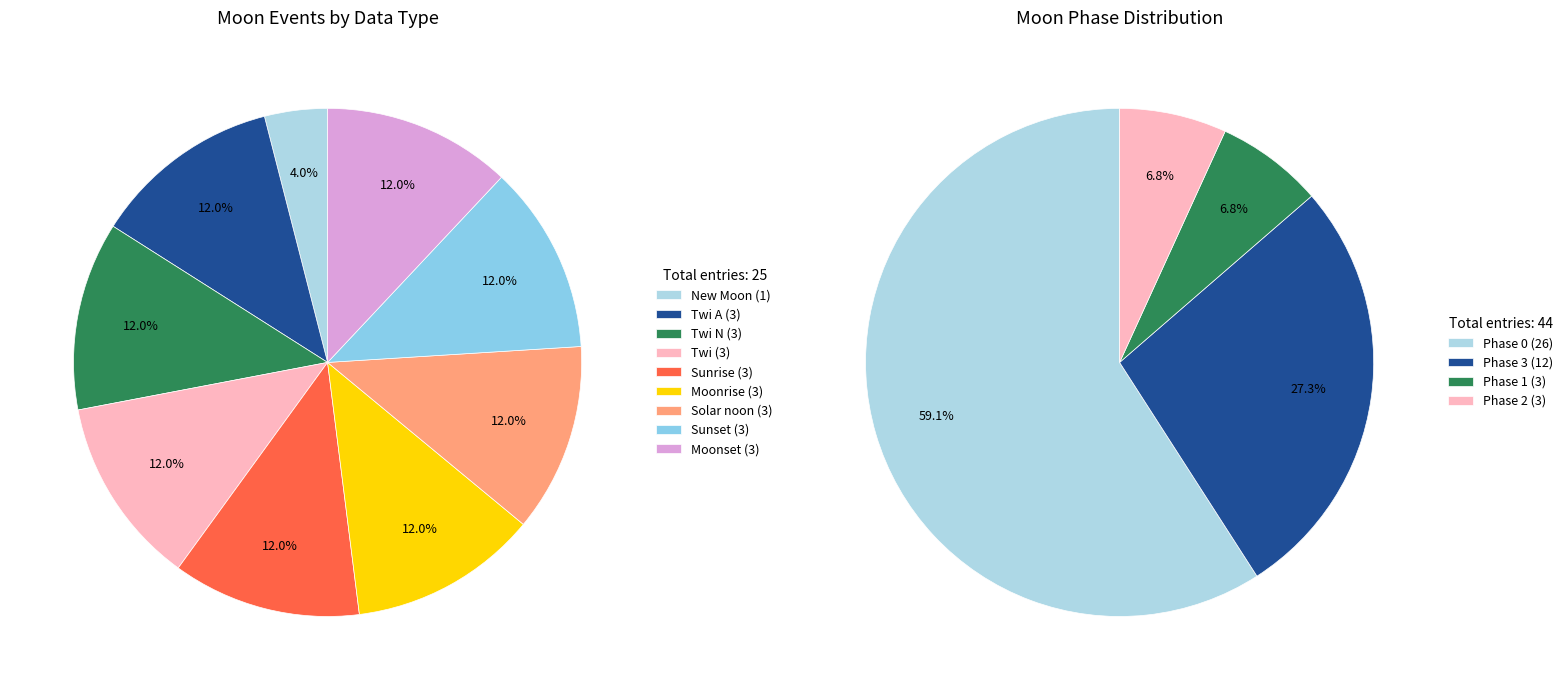

Count the number of slices in the pie.

9